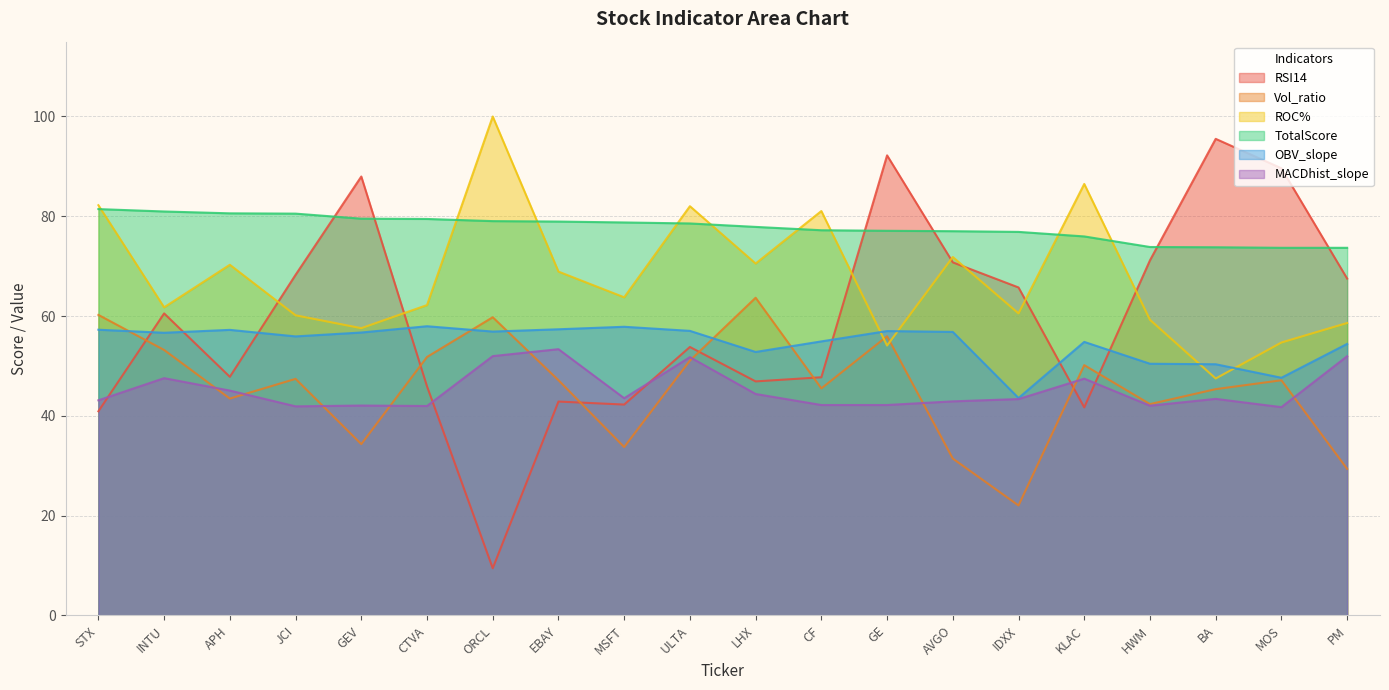

Rank the series at LHX from highest to lowest value.

TotalScore, ROC%, Vol_ratio, OBV_slope, RSI14, MACDhist_slope